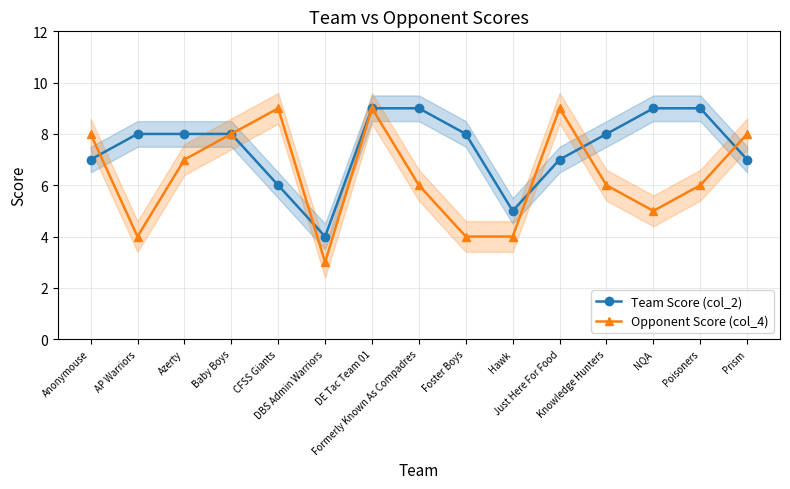

What is the label of the 3rd point from the right?

NQA